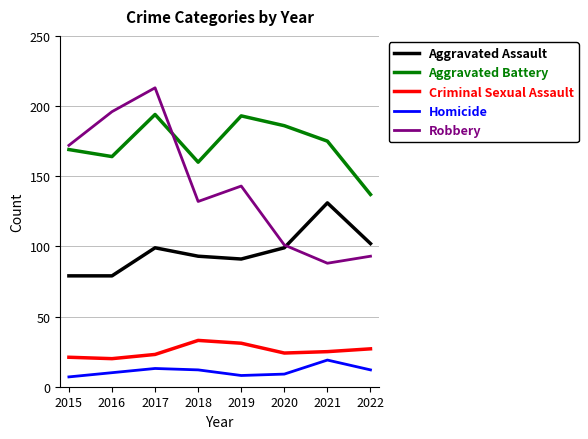

What is the difference between the highest and lowest values at 2015?

165